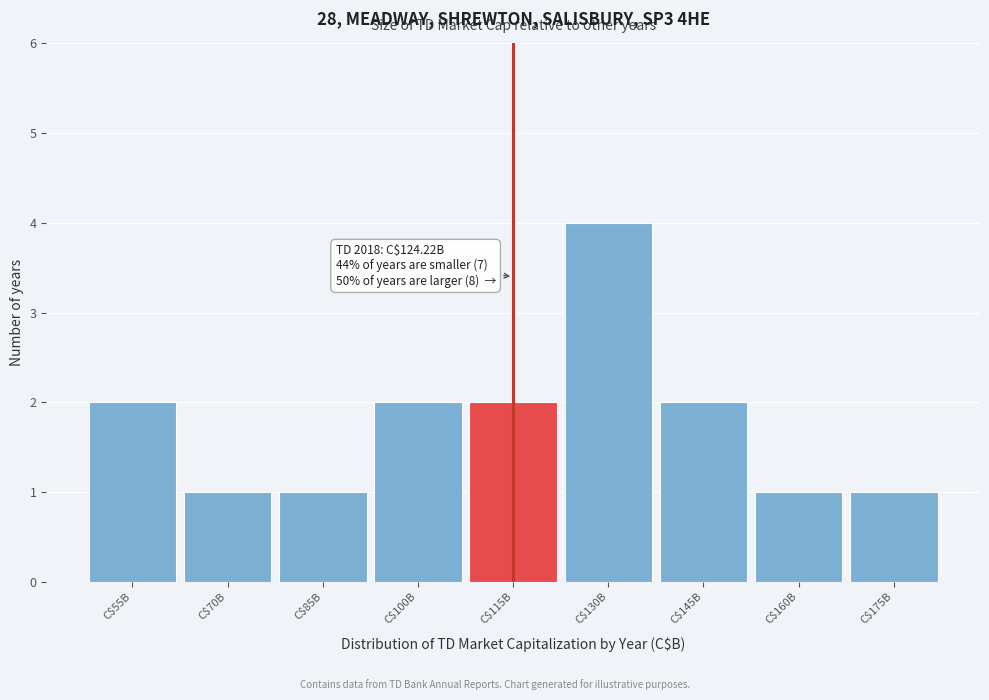

Reading right to left, list all the values displayed in this chart.

1	1	2	4	2	2	1	1	2